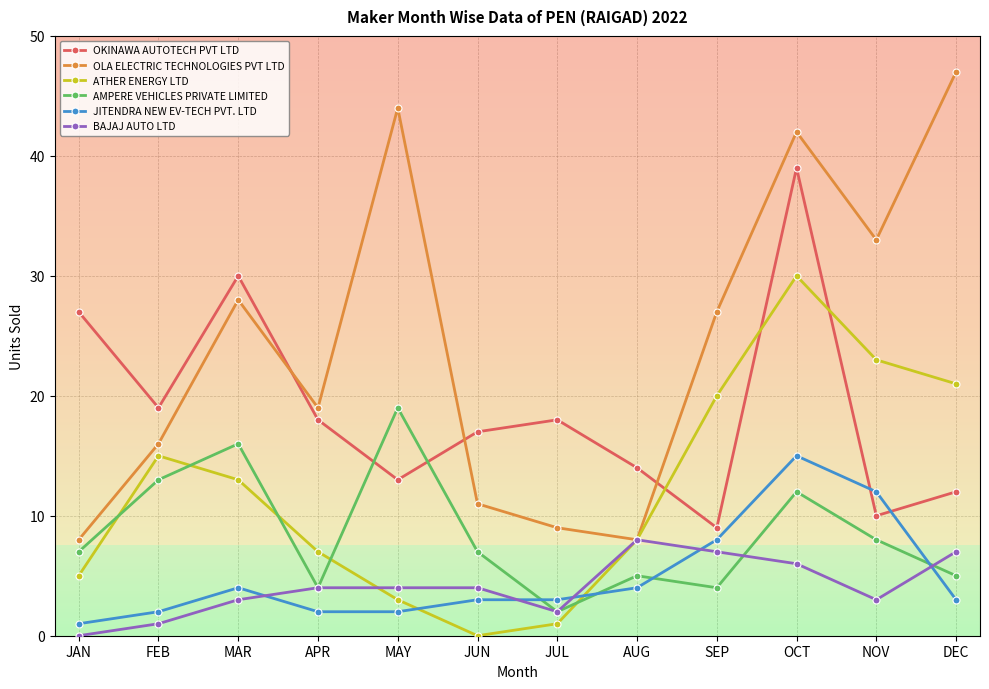

At which category does the chart reach its peak across all series?

DEC